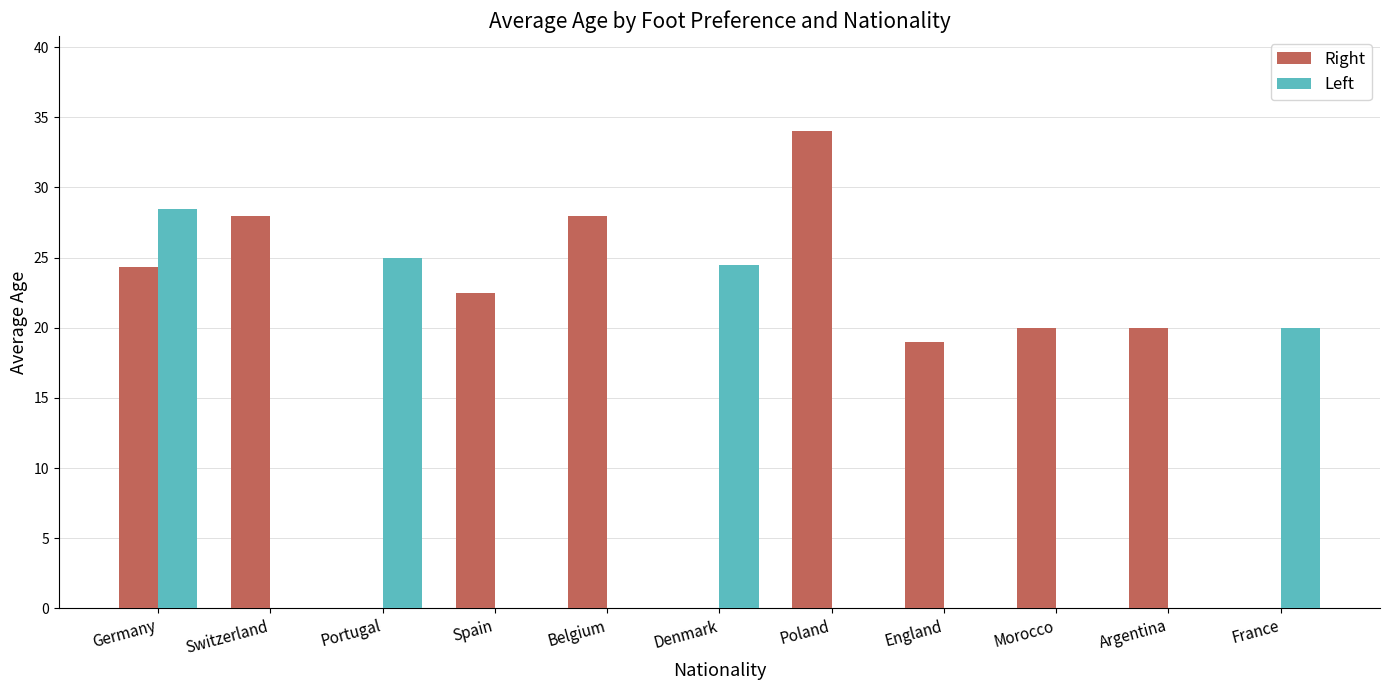

The value of Right at Argentina is 20.0. True or false?

True